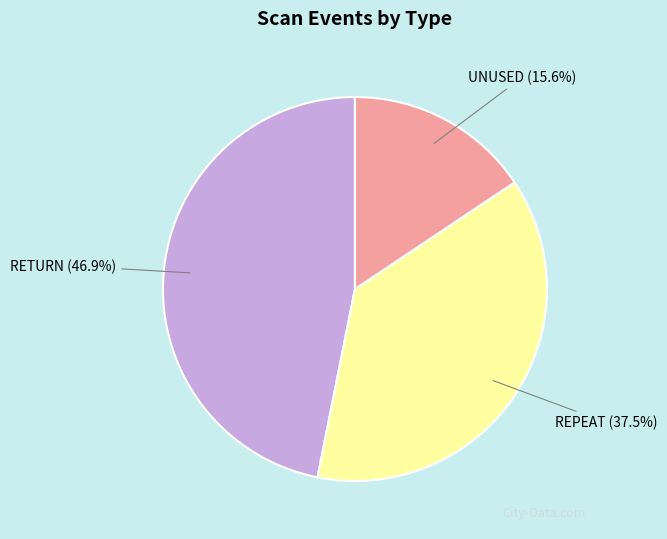

Does any single category account for the majority?

No